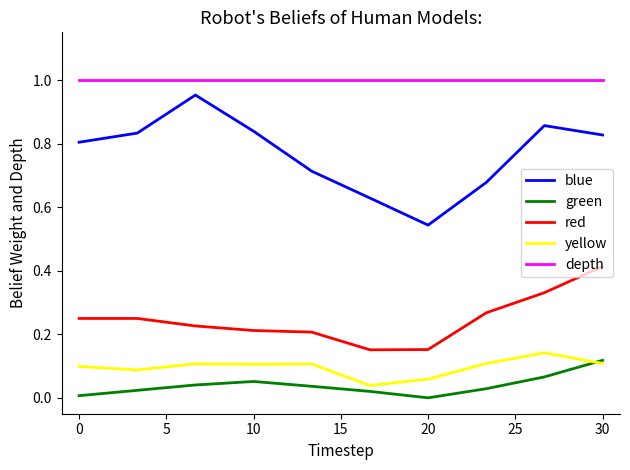

Which series has the largest total across all categories?

depth